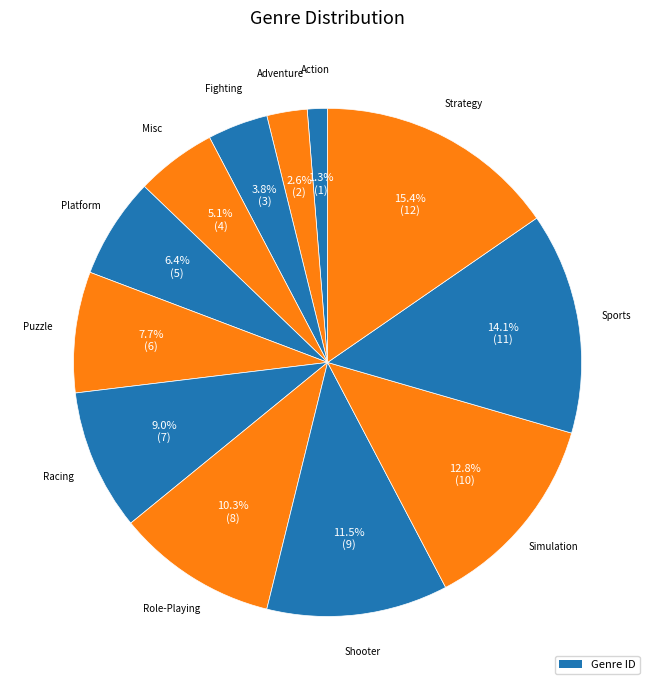

Which slice is the largest?

Strategy